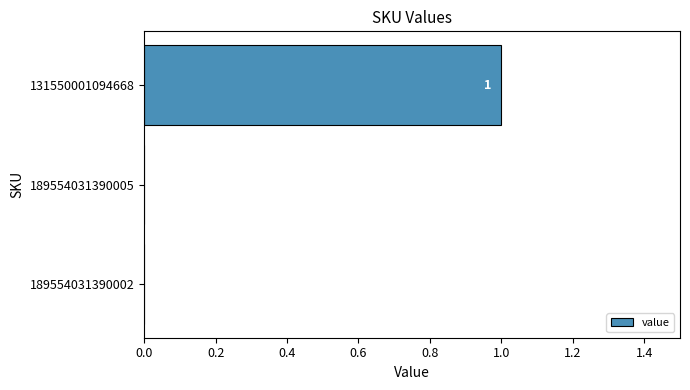

How many values are above zero?

1